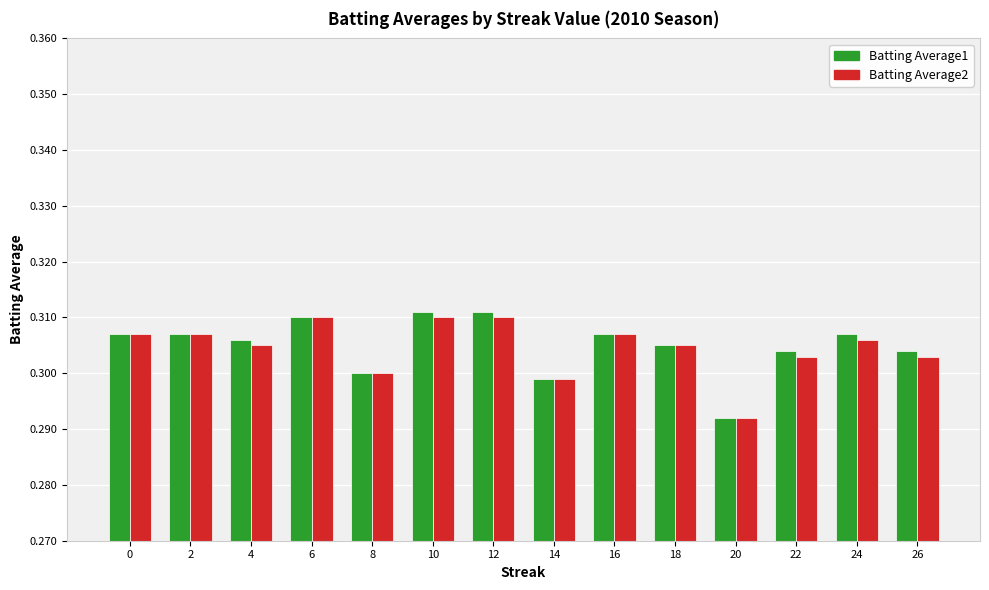

How many series are shown in this chart?

2